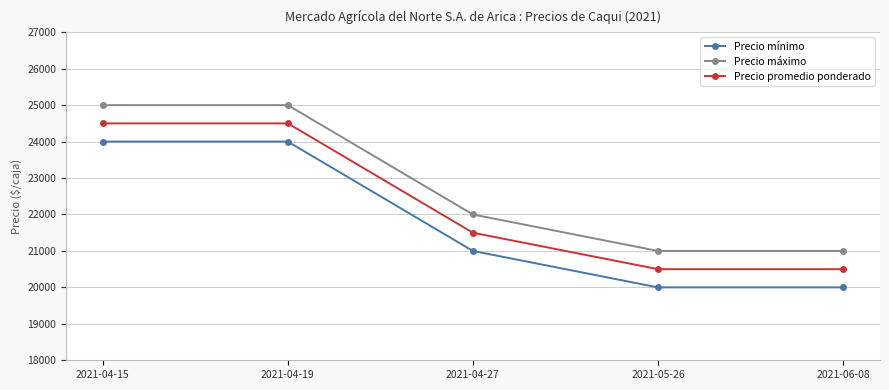

List the series in order of their peak value, highest first.

Precio máximo, Precio promedio ponderado, Precio mínimo